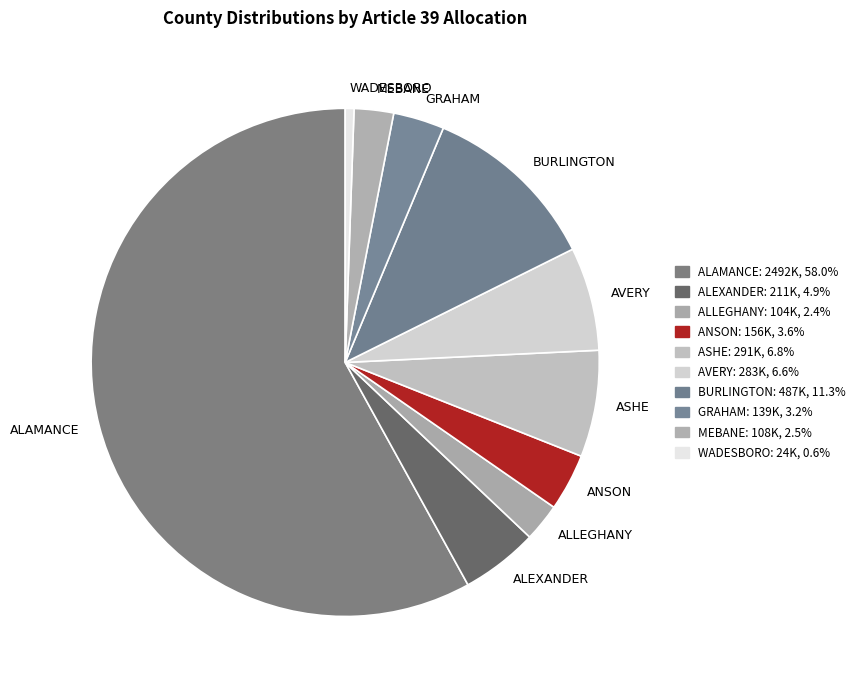

How many segments does this pie chart have?

10